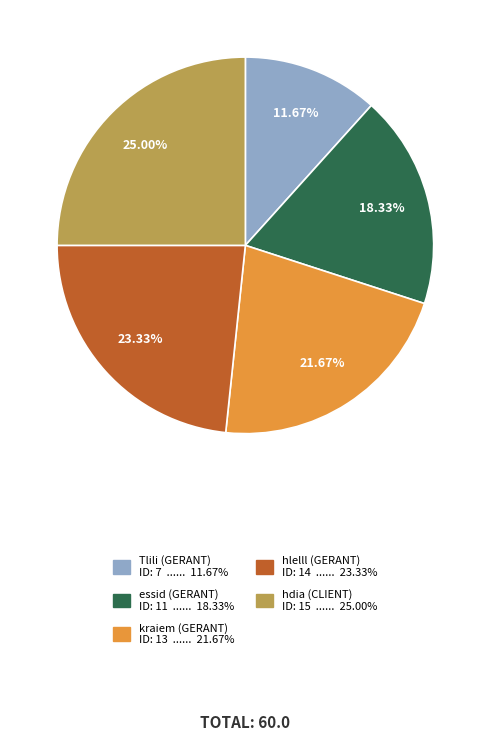

Does Tlili account for over 50% of the chart?

No